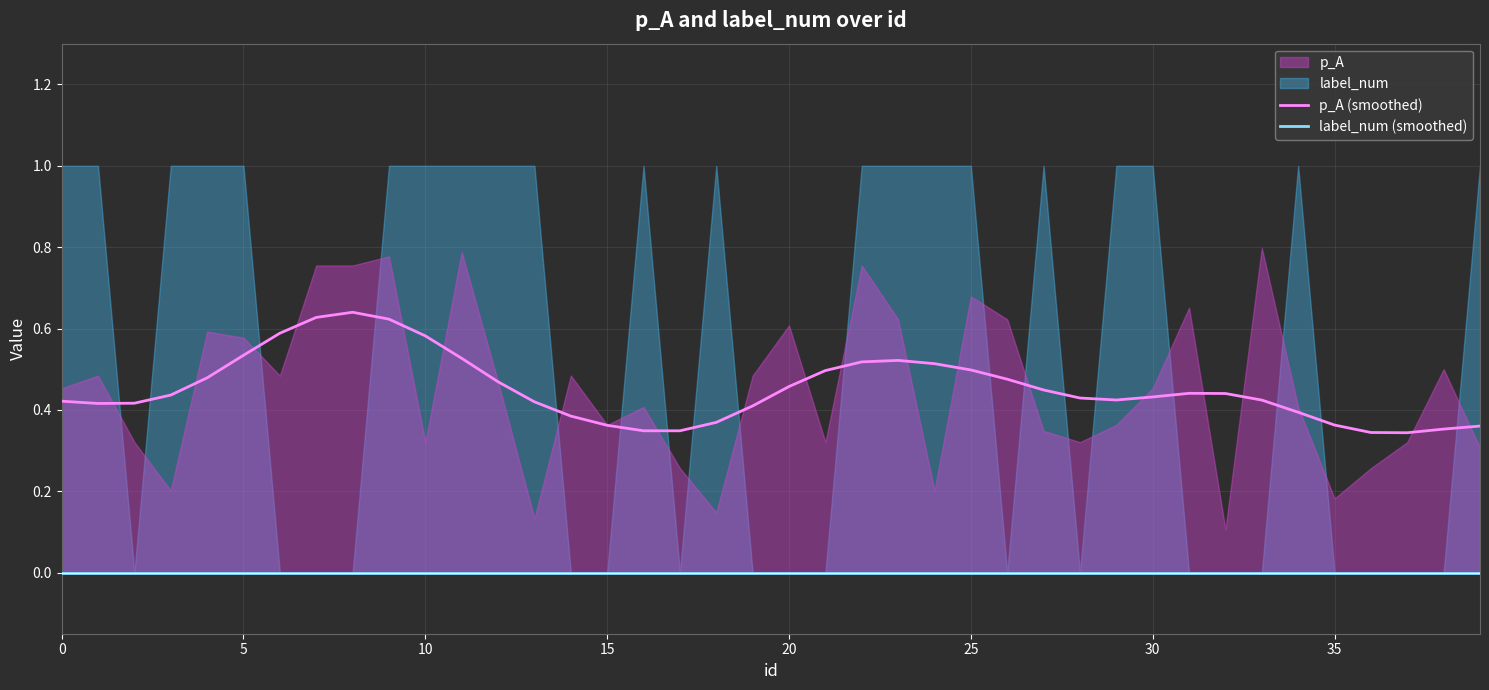

What is the average value of the p_A (smoothed) series?

0.5